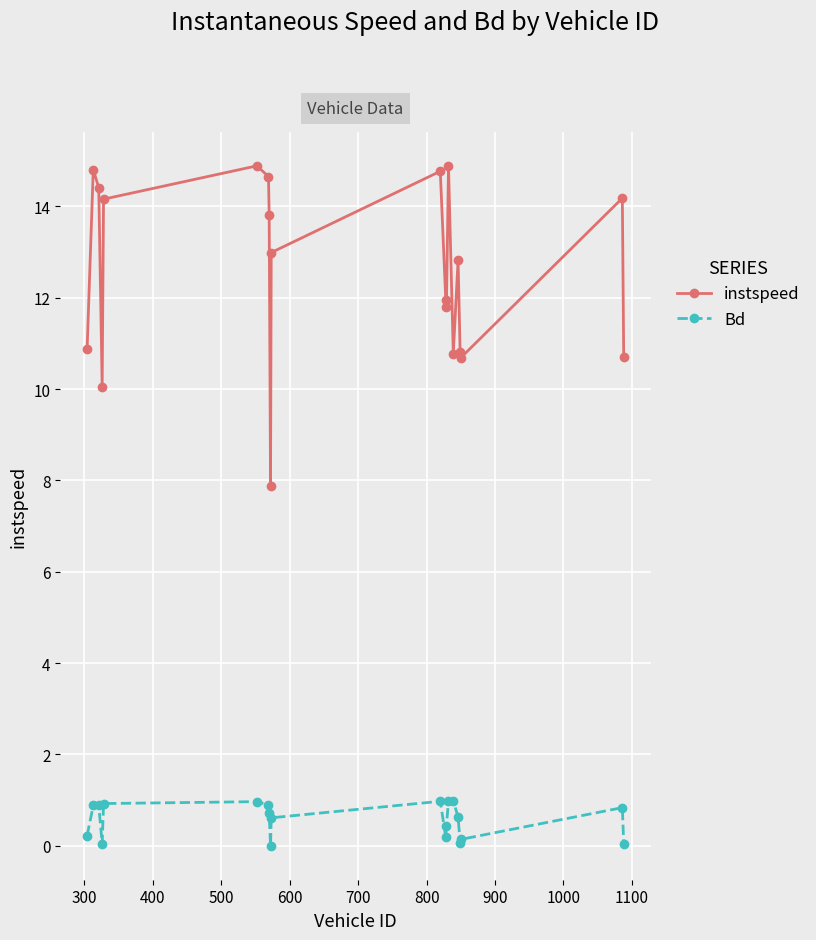

True or false: Bd and instspeed cross at least once.

False